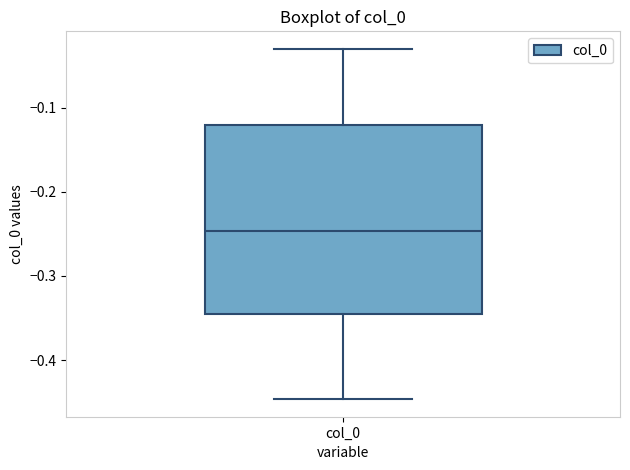

Read this box plot against the y-axis: the position of the median line, the range covered by the box, and the ends of both whiskers. The values are not printed on the chart, so give them approximately, as read against the axis.

median -0.25, box -0.35 to -0.12, whiskers -0.45 to -0.03